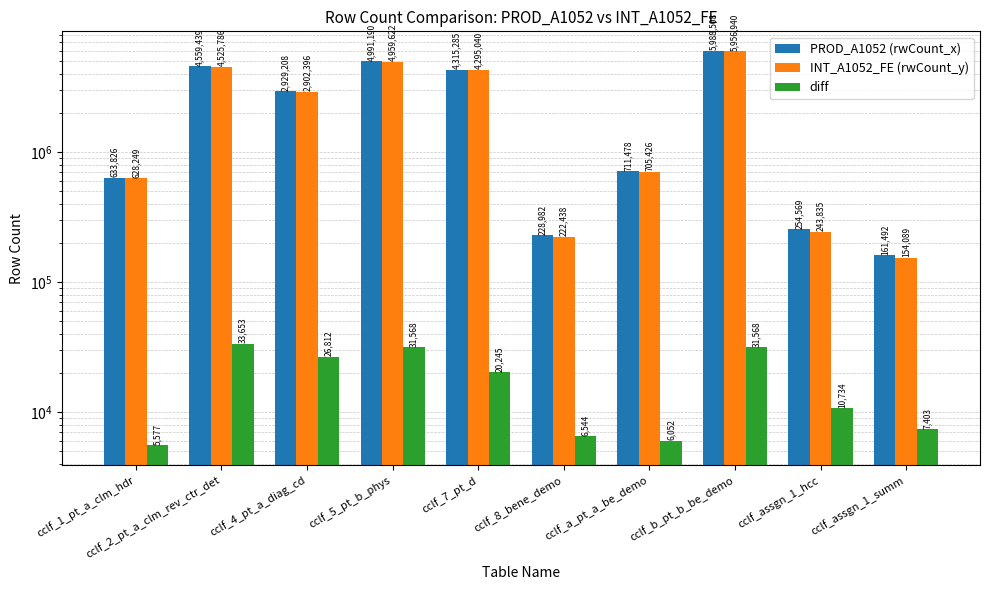

What is the lowest value of the PROD_A1052 (rwCount_x) series?

161492